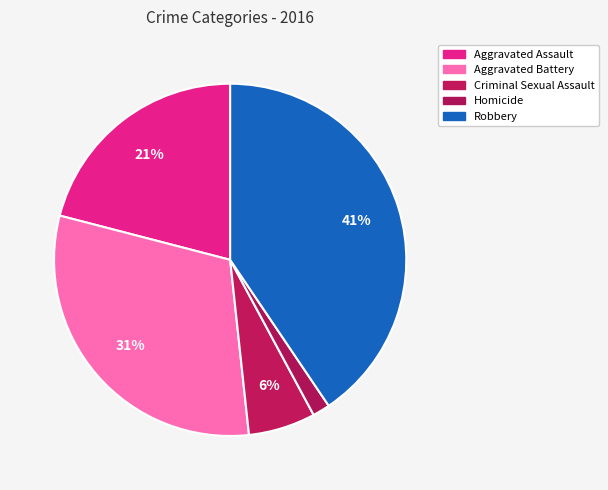

What percentage is the Aggravated Battery slice, to the nearest percent?

31%